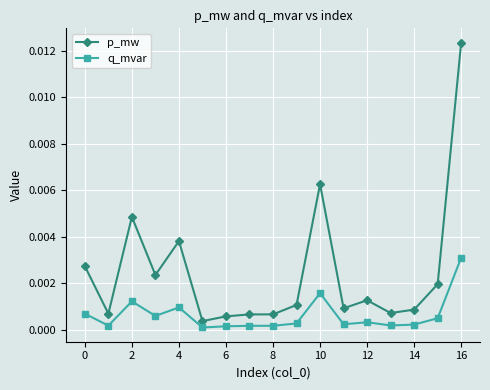

List the series in order of their peak value, highest first.

p_mw, q_mvar